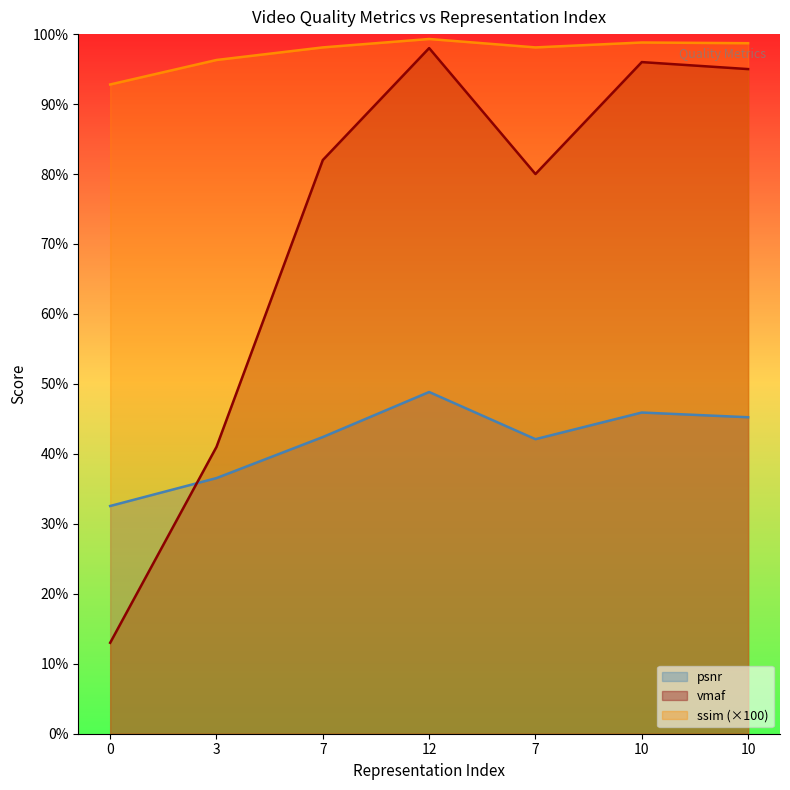

Reading right to left, transcribe all the data shown in this chart.

psnr: 45.2	45.9	42.1	48.8	42.4	36.5	32.6
vmaf: 95.0	96.0	80.0	98.0	82.0	41.0	13.0
ssim_scaled: 98.7	98.8	98.1	99.3	98.1	96.3	92.8